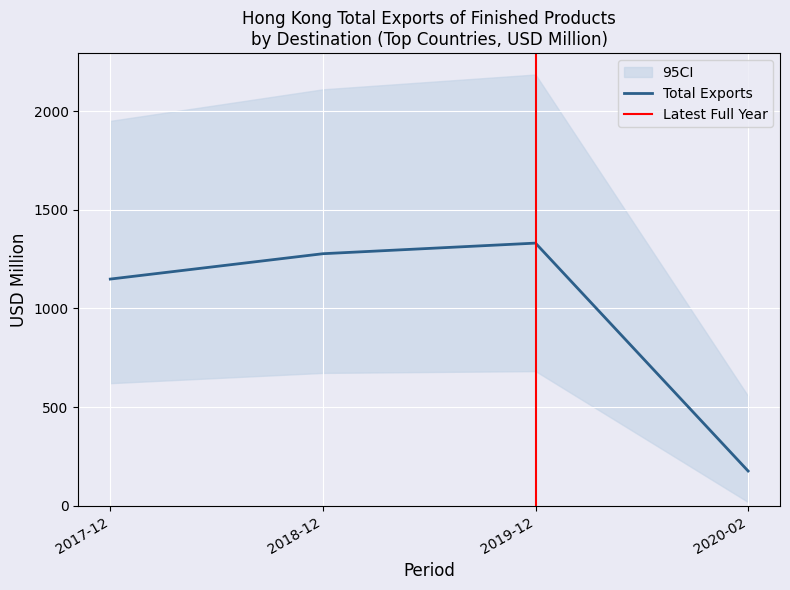

At which label is Total Exports closest to 753?

2017-12